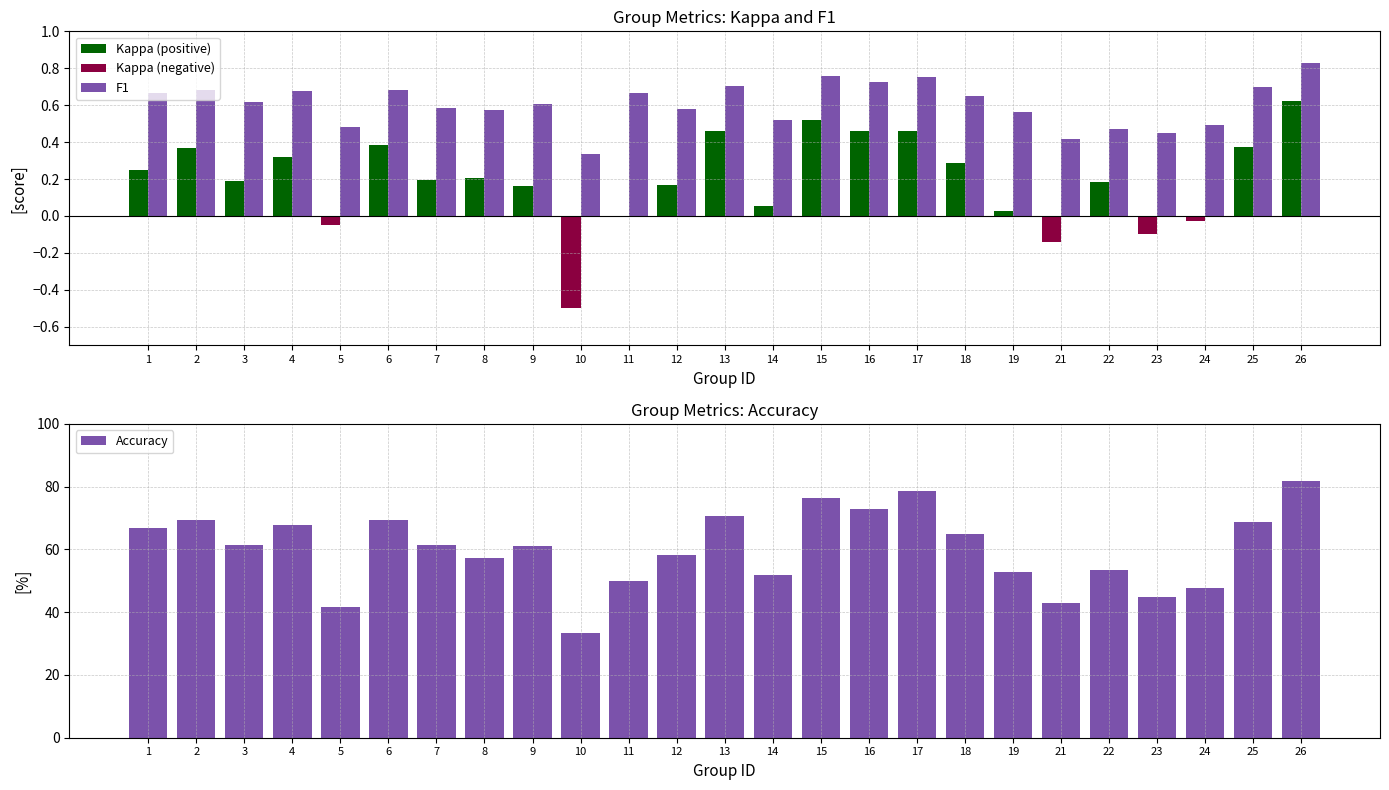

The F1 series shows 0.7 at 5. True or false?

False